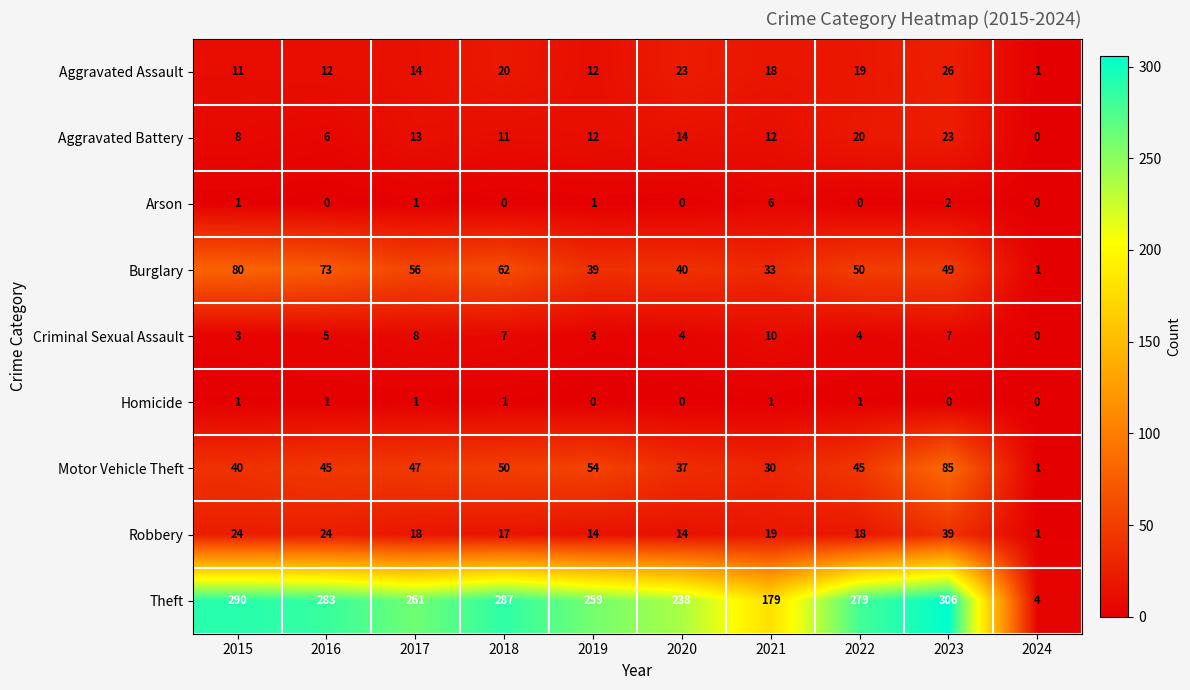

How many values in Aggravated Battery are above zero?

9